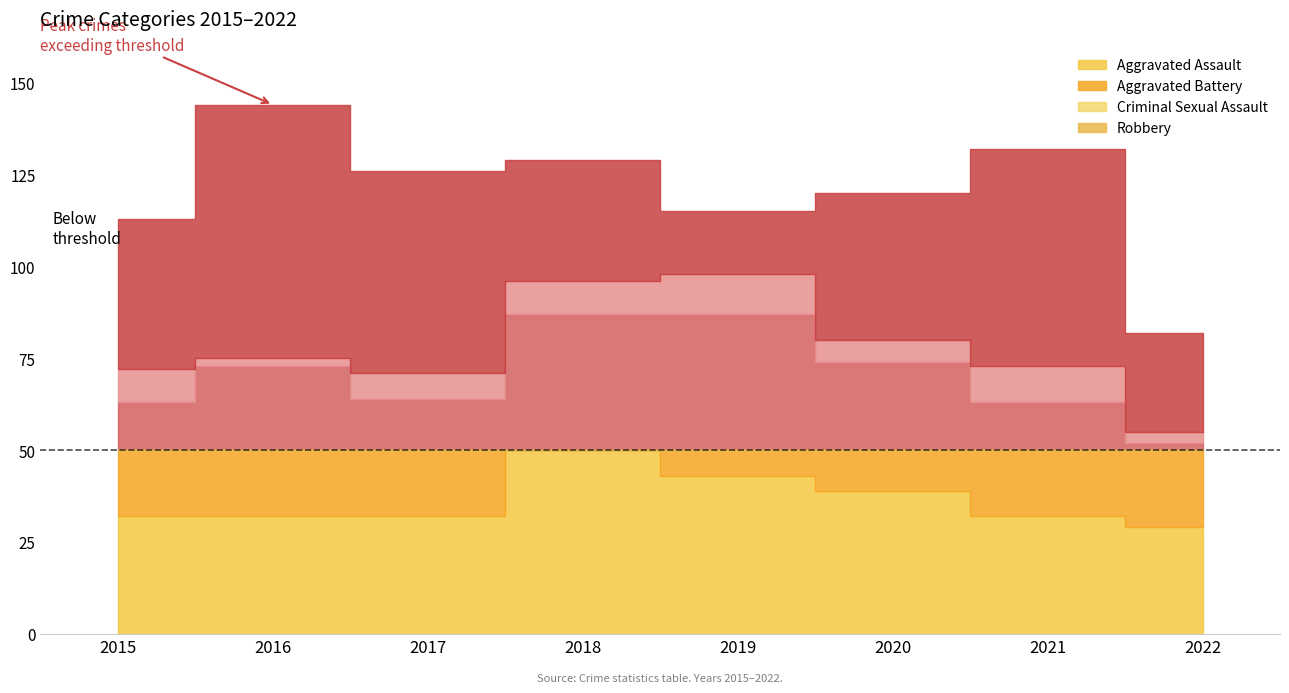

Which series has the widest spread of values?

Robbery